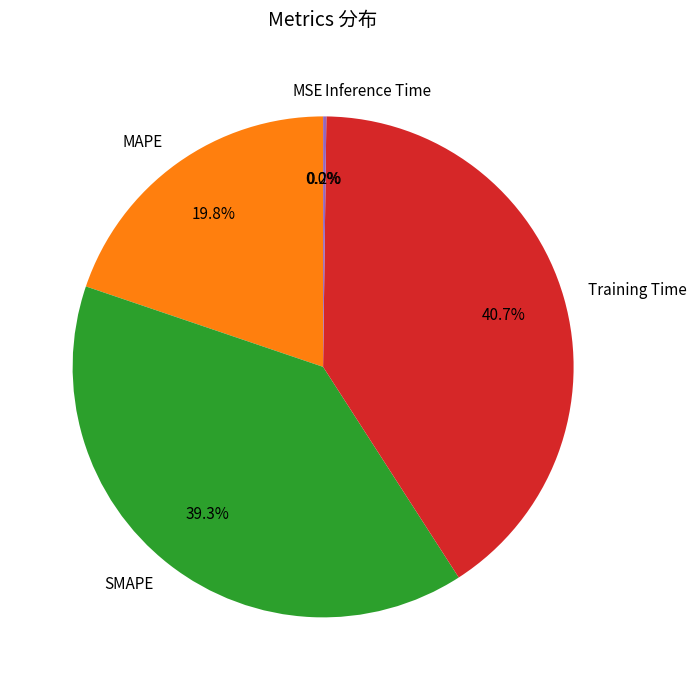

Does any single category account for the majority?

No